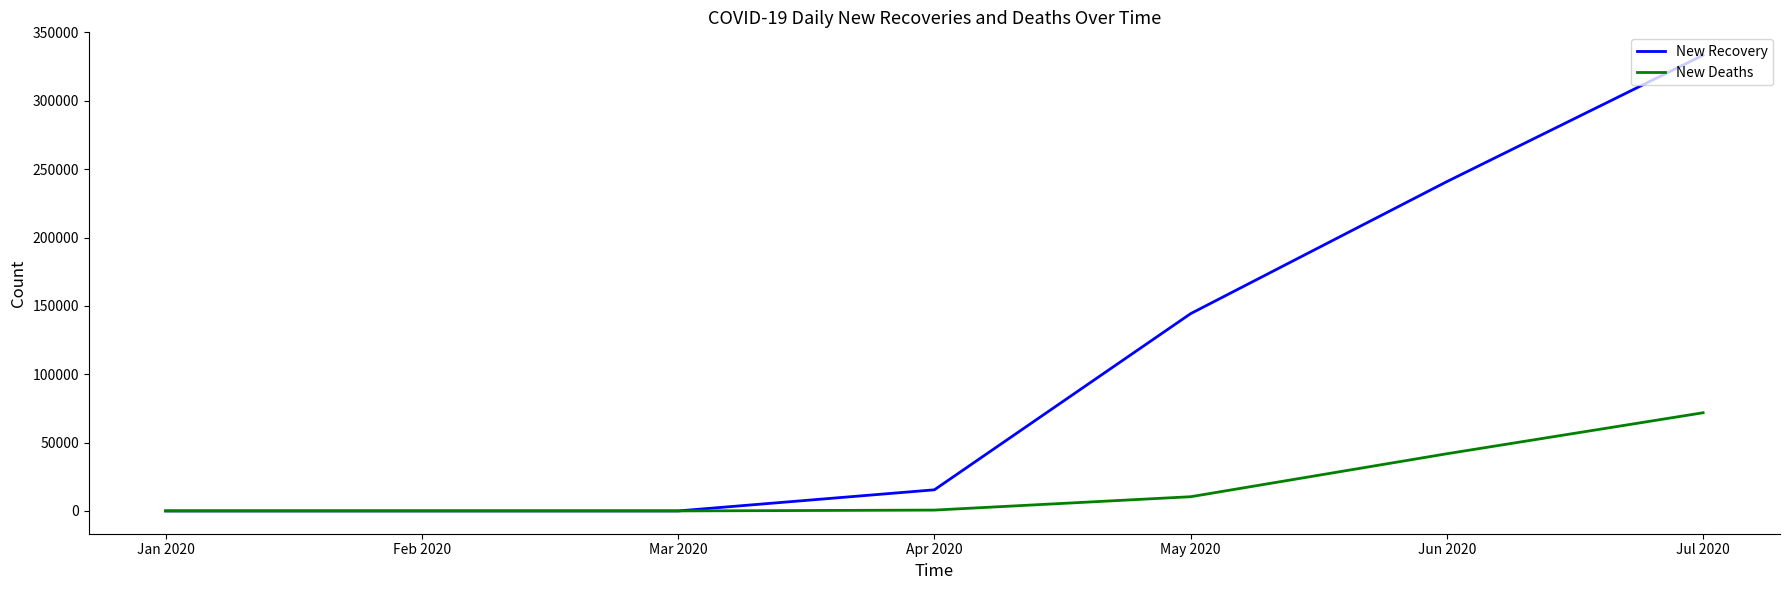

At which label is New Recovery closest to 166699?

May 2020